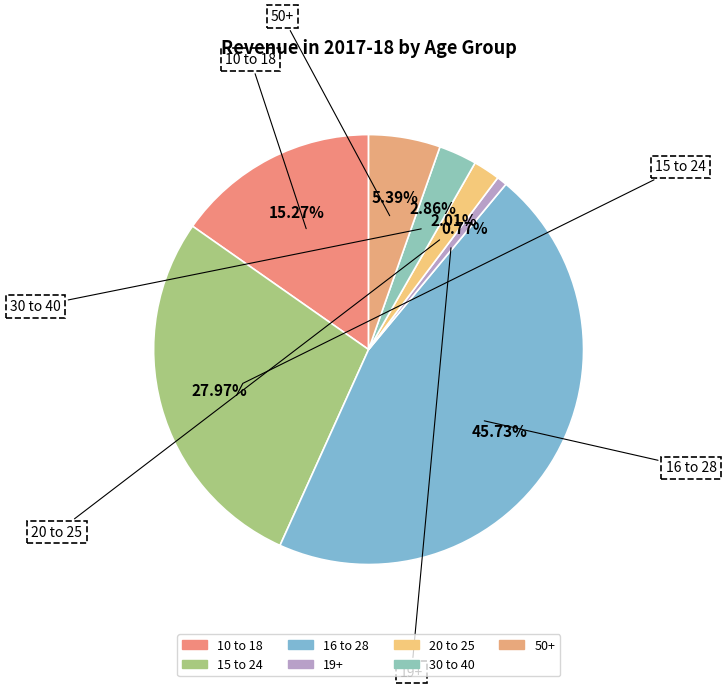

Which category has the biggest portion of the pie?

16 to 28